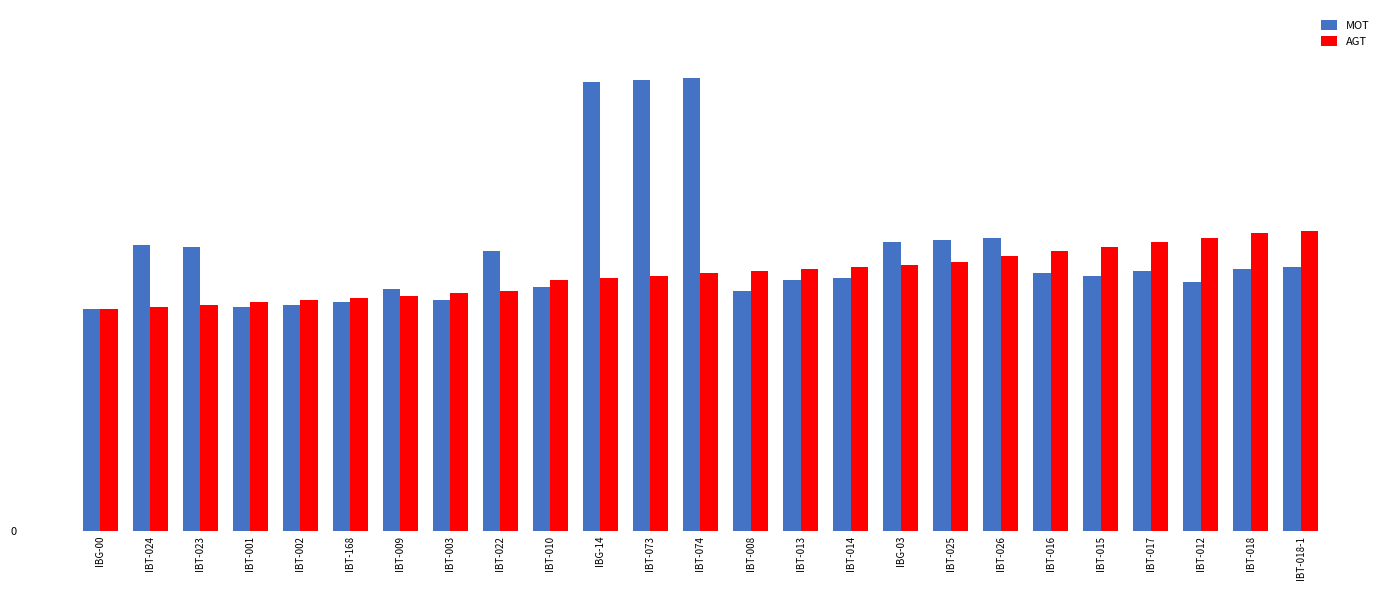

Is the value of MOT at IBG-14 greater than the value of AGT at IBT-010?

Yes